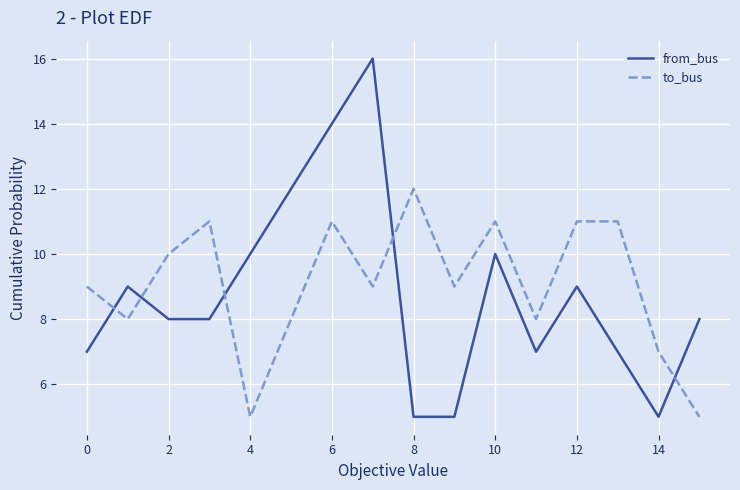

True or false: to_bus and from_bus cross at least once.

True